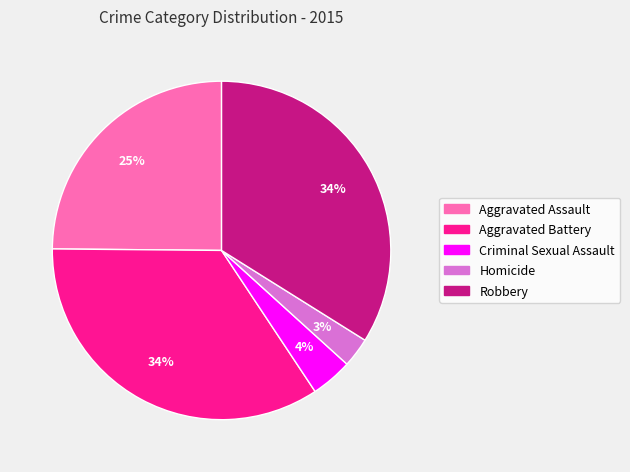

Is Aggravated Battery the majority of the pie?

No